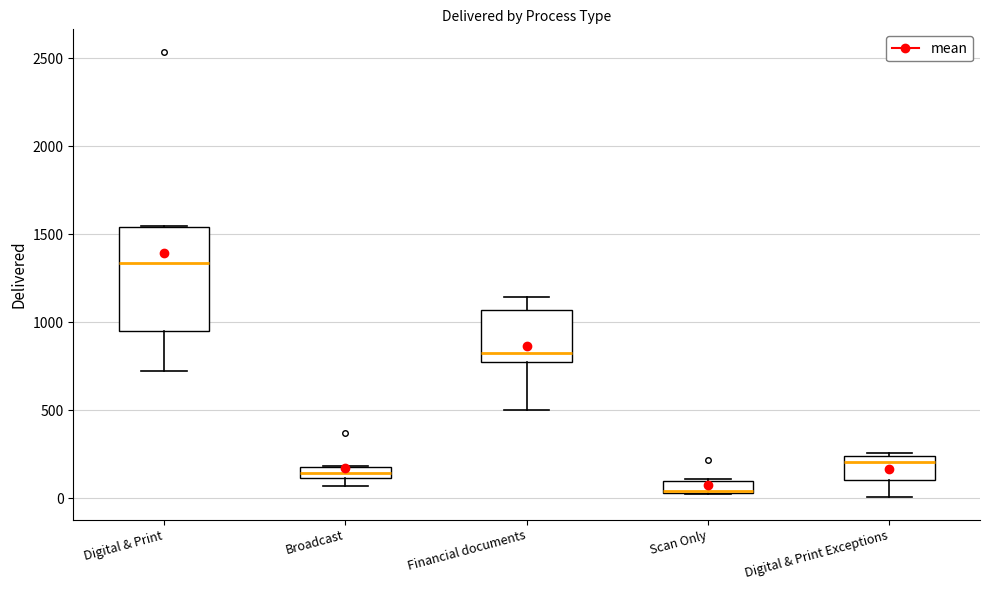

Which box has the highest median line?

Digital & Print